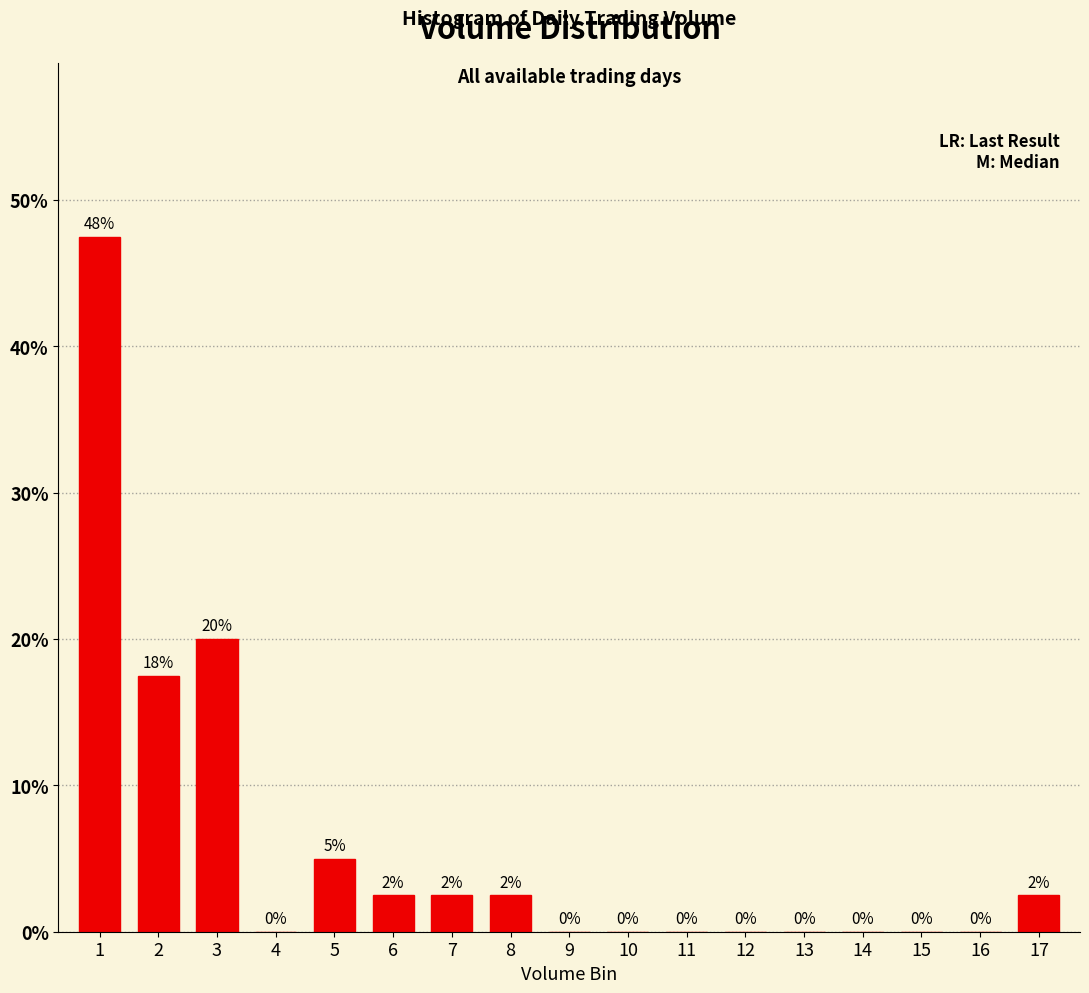

What is the change in value from 3 to 11?

-20.0